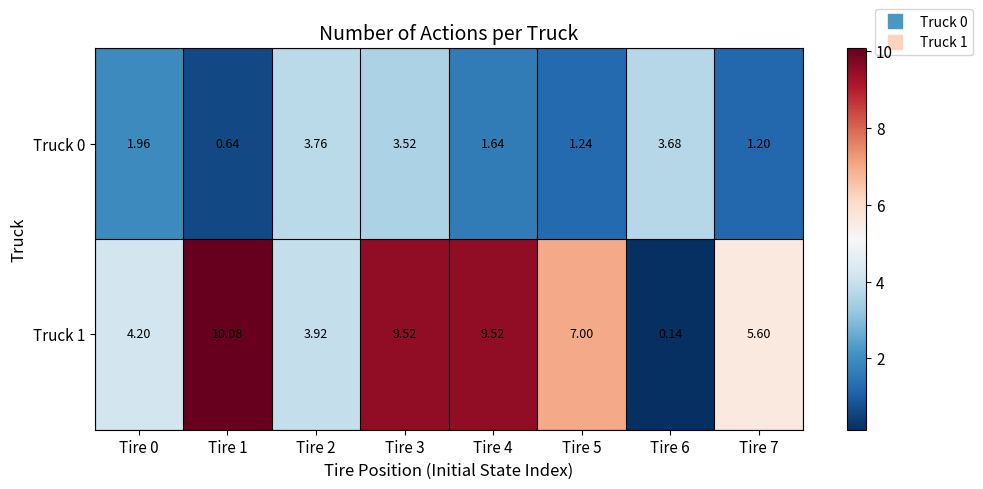

Between Tire 5 and Tire 6, which series saw the biggest shift?

Truck 1